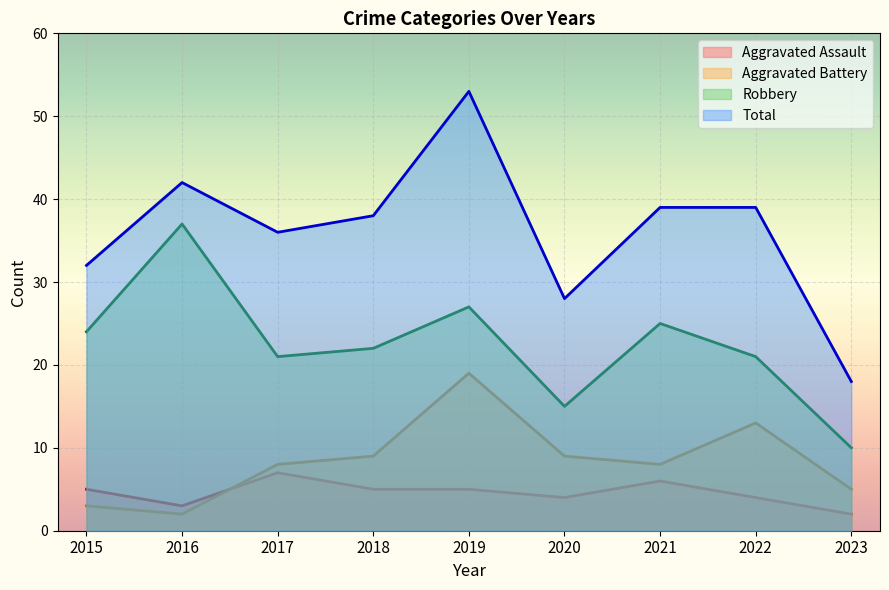

At which category is the sum across all series the highest?

2019